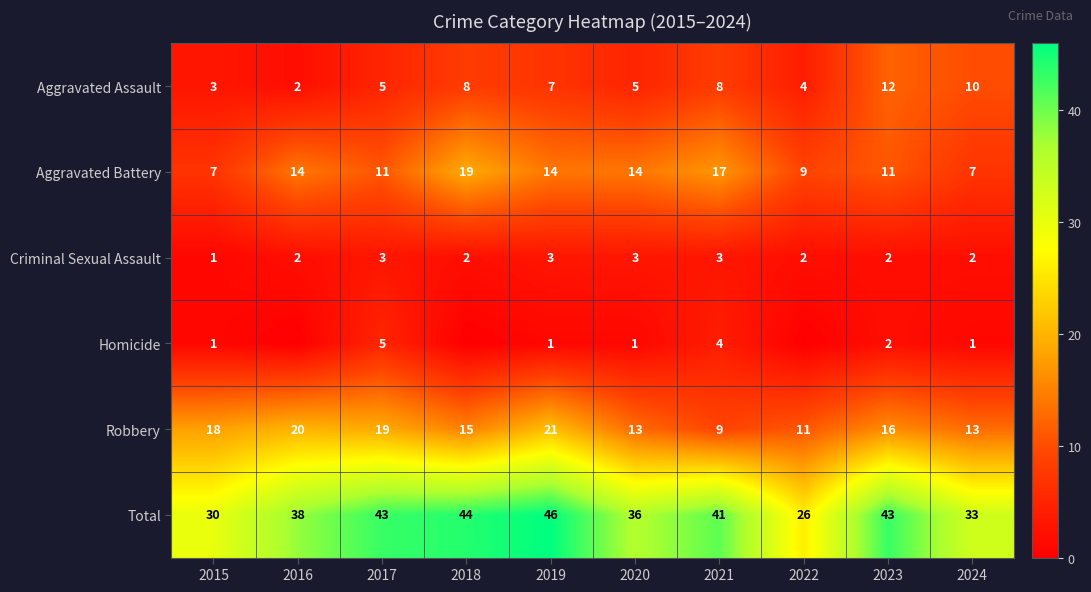

What is the maximum value shown in the chart?

46